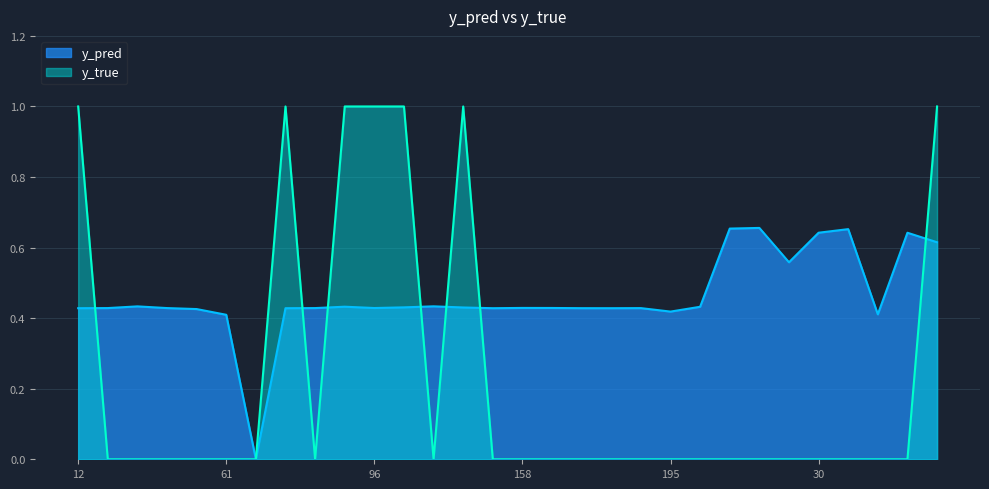

Between 15 and 21, which series saw the biggest shift?

y_pred